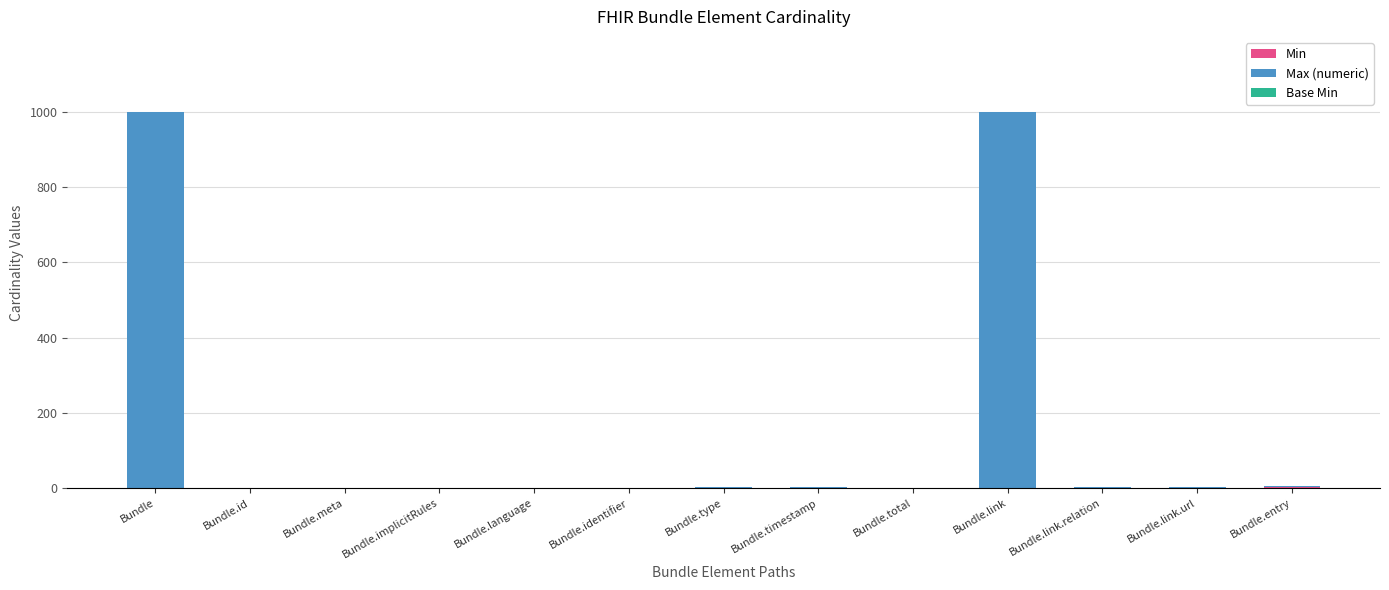

Does the chart contain stacked bars?

Yes